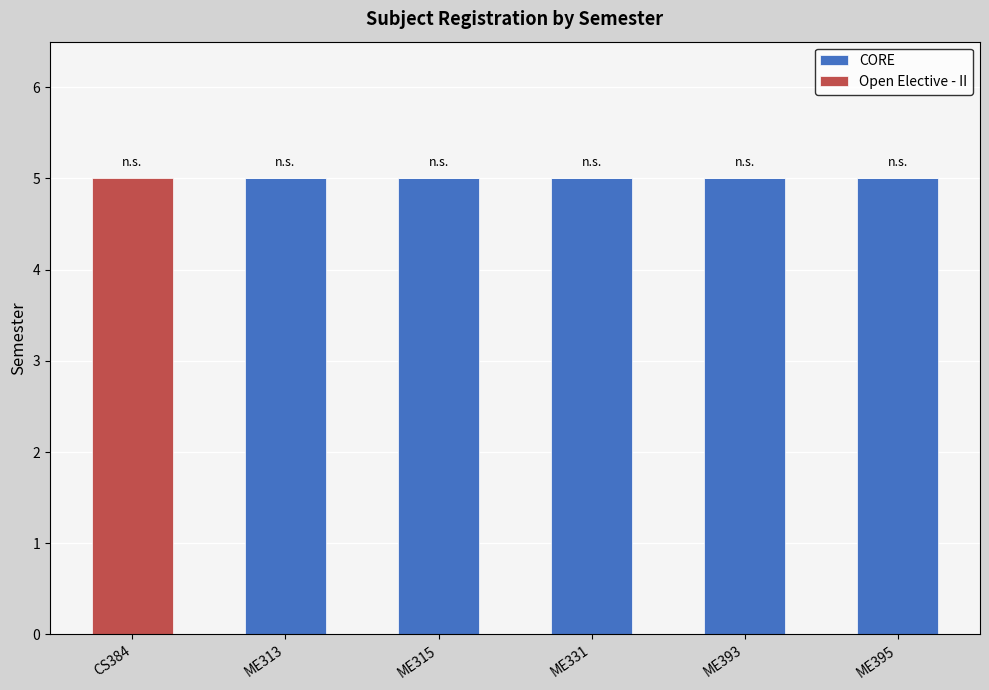

Reading left to right, what are the values for CORE?

CS384=0	ME313=5	ME315=5	ME331=5	ME393=5	ME395=5